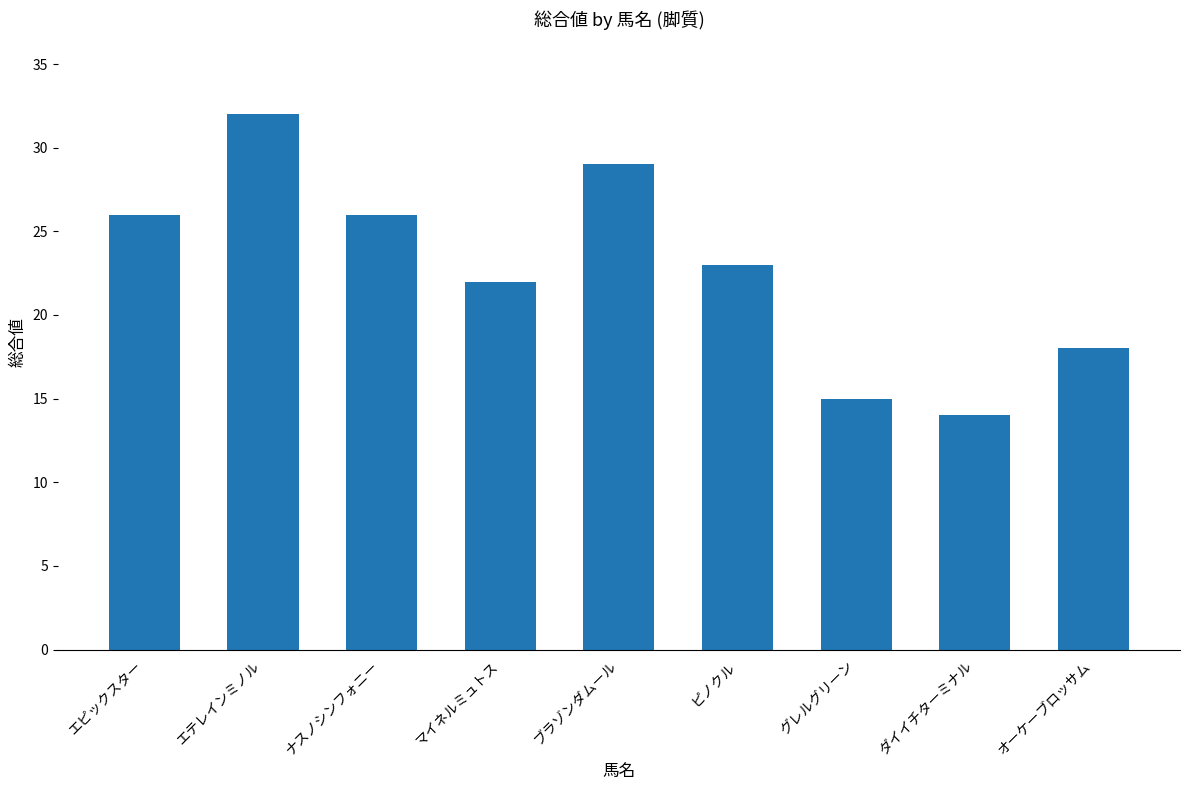

Are the bars horizontal?

No